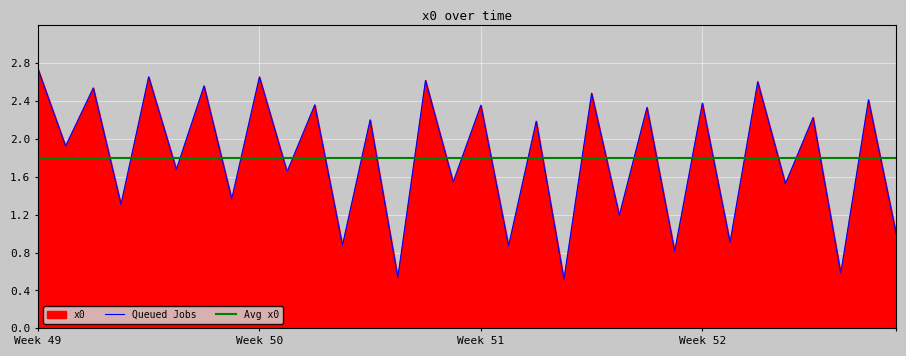

Reading left to right, list all the values displayed in this chart.

2.7	1.9	2.5	1.3	2.7	1.7	2.6	1.4	2.7	1.7	2.4	0.9	2.2	0.5	2.6	1.5	2.4	0.9	2.2	0.5	2.5	1.2	2.3	0.8	2.4	0.9	2.6	1.5	2.2	0.6	2.4	1.0